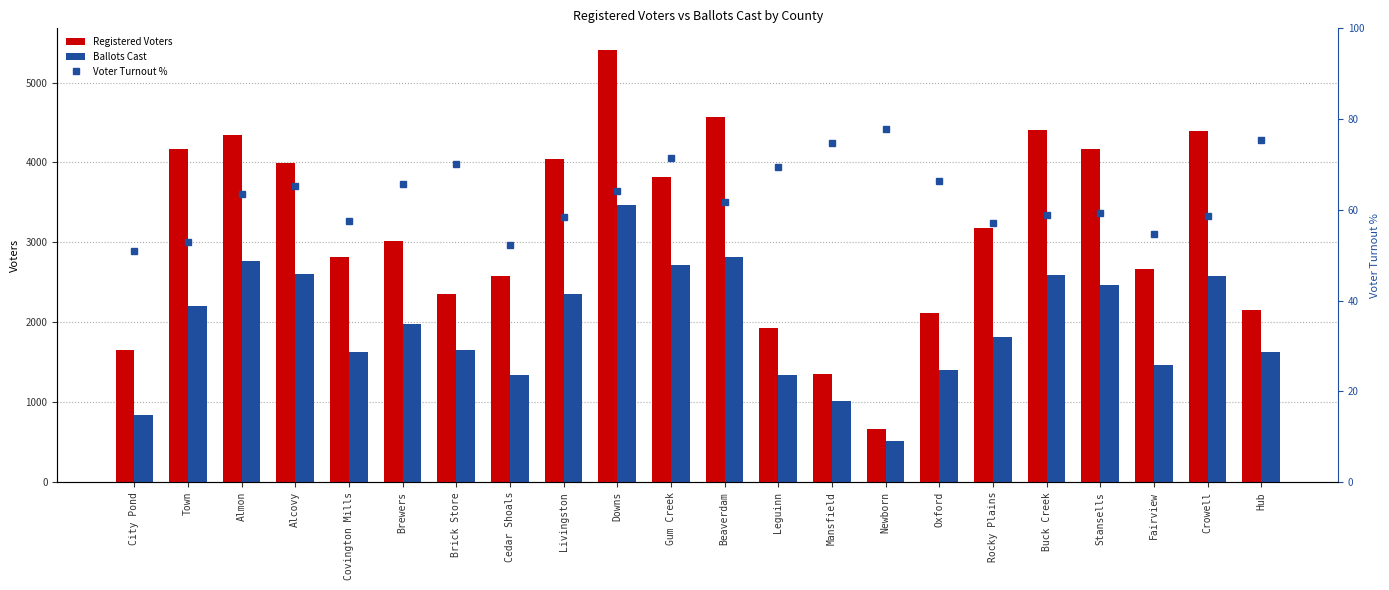

Between Oxford and Stansells, which series saw the biggest shift?

Registered Voters